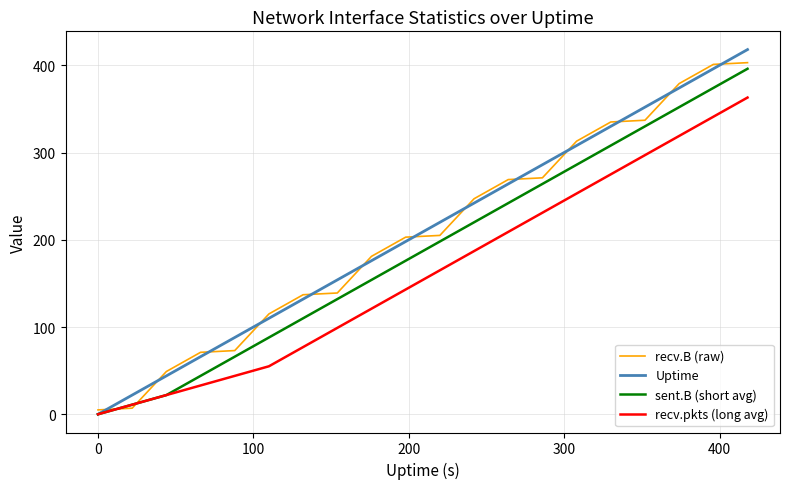

What is the greatest value displayed?

418